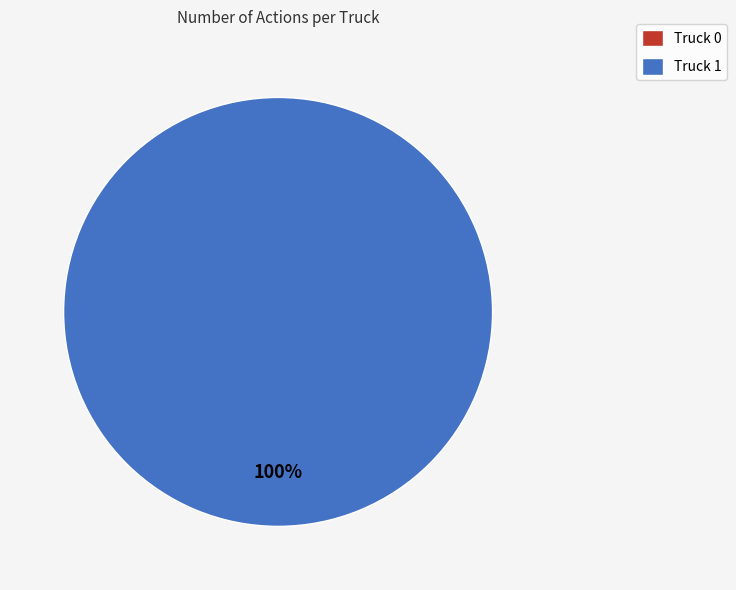

What is the largest slice in the pie chart?

Truck 1